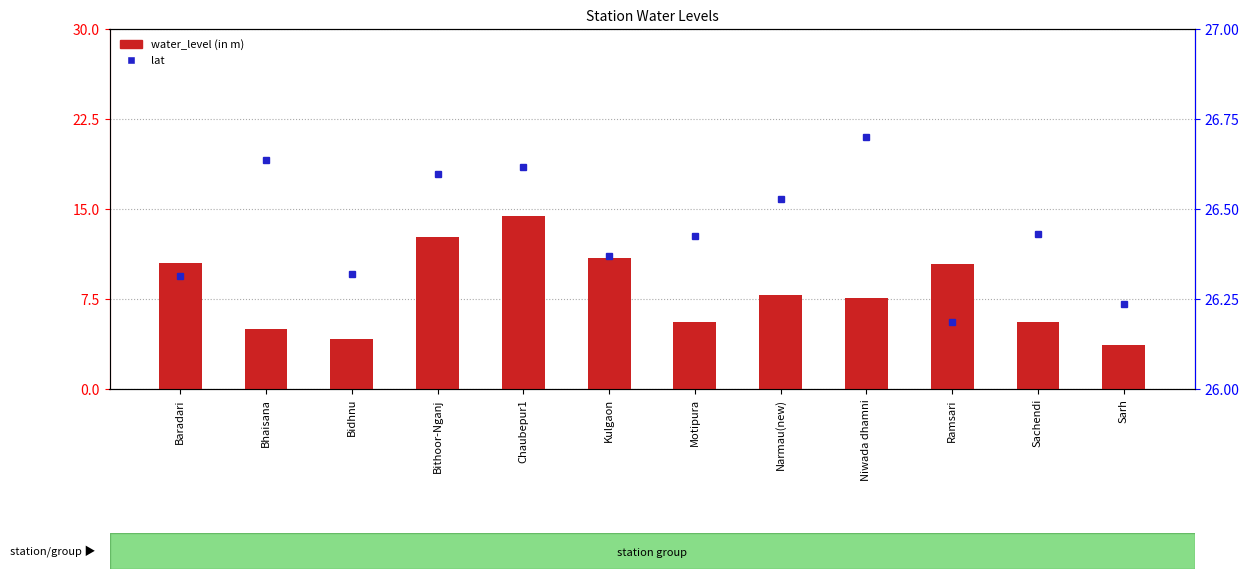

At which category is the sum across all series the highest?

Chaubepur1